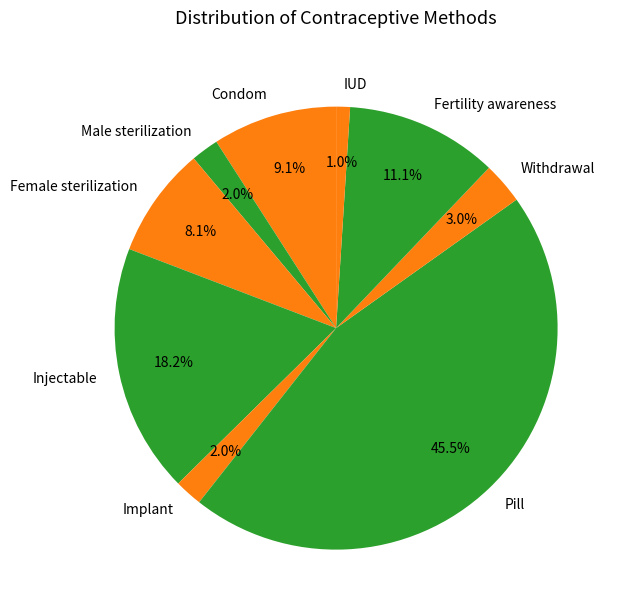

Is there any slice that represents more than half of the pie?

No